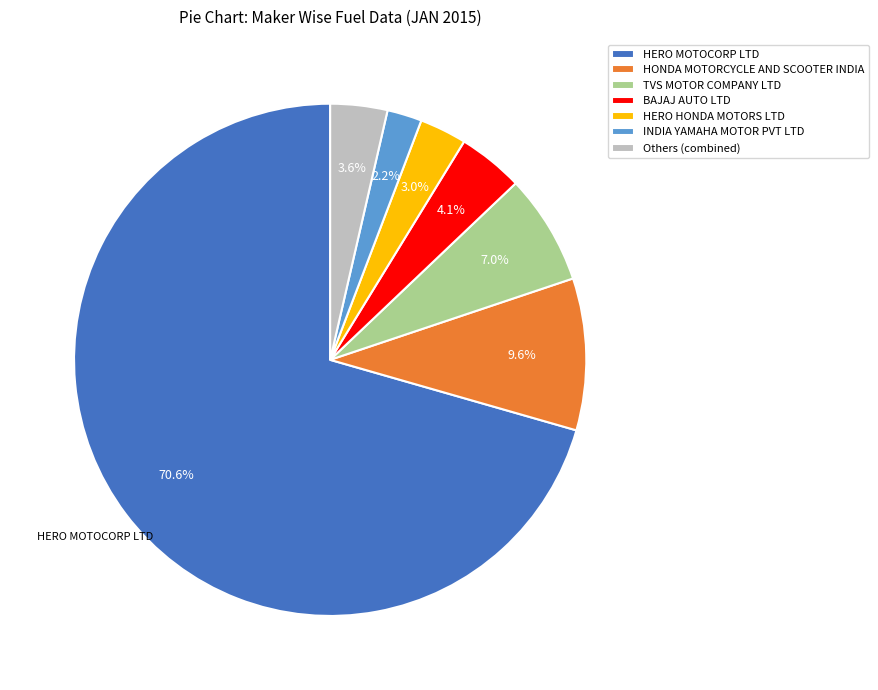

Which category accounts for the majority?

HERO MOTOCORP LTD